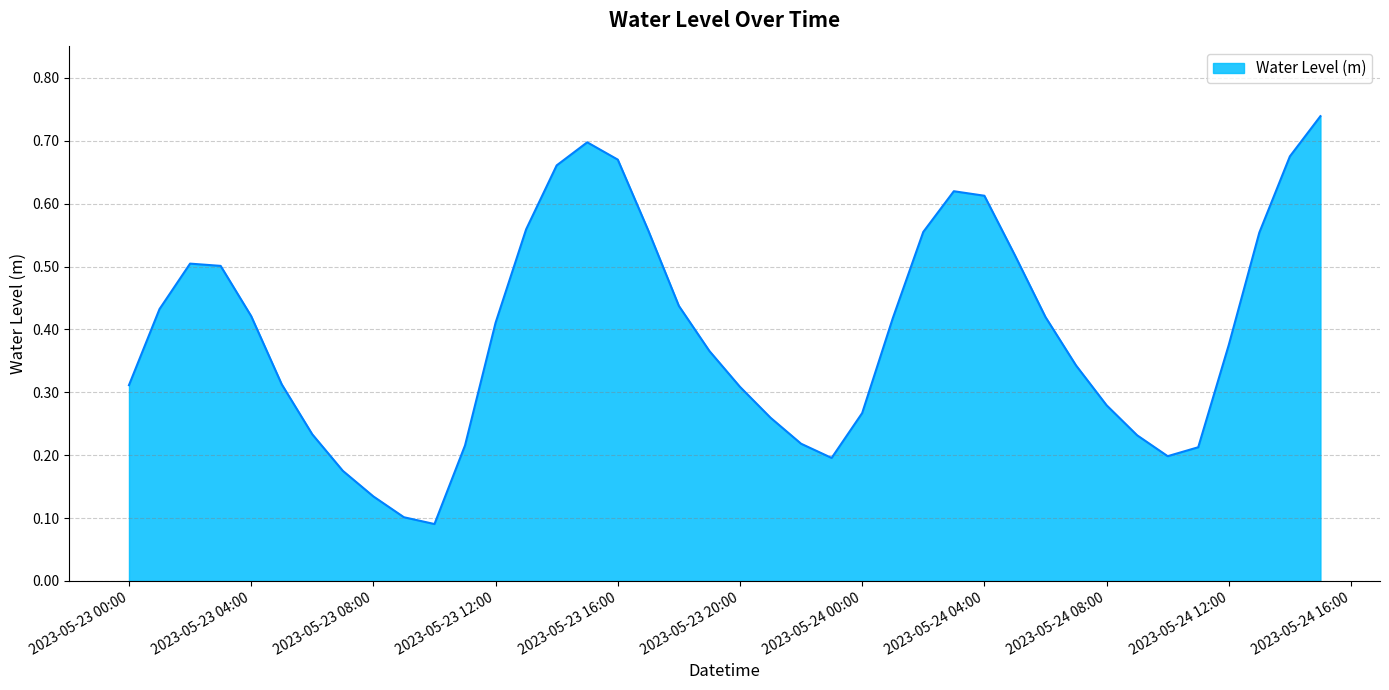

What is the difference between the second highest and minimum values?

0.6